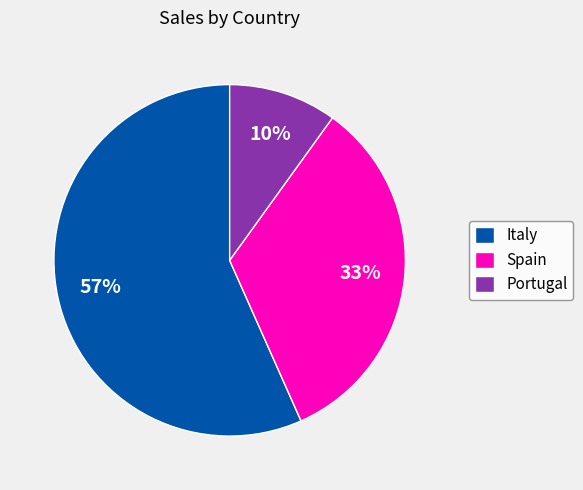

Is it true that Spain is 33% of the pie?

True